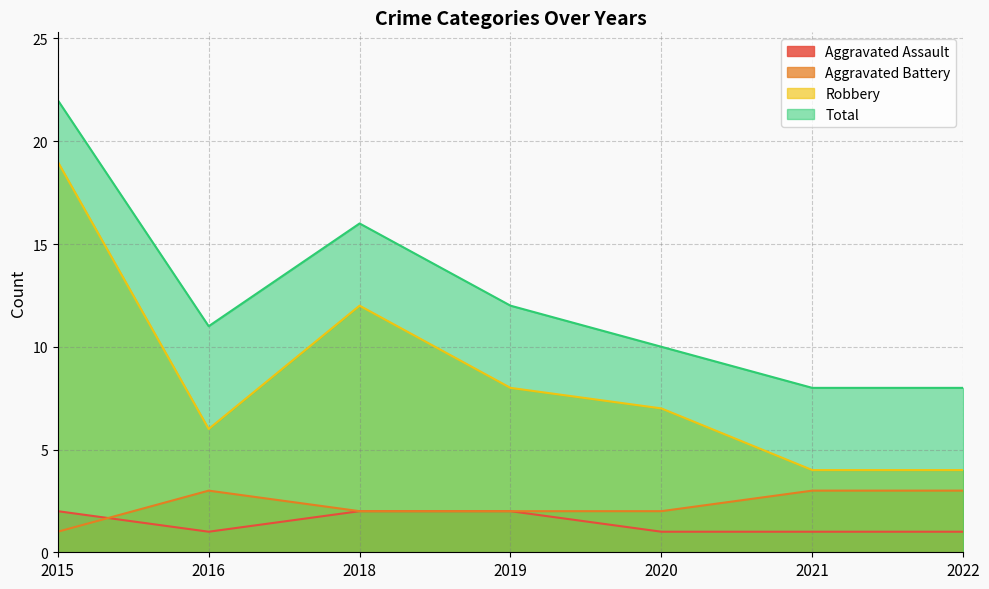

List the labels in order of Aggravated Battery value, largest first.

2016, 2021, 2022, 2018, 2019, 2020, 2015